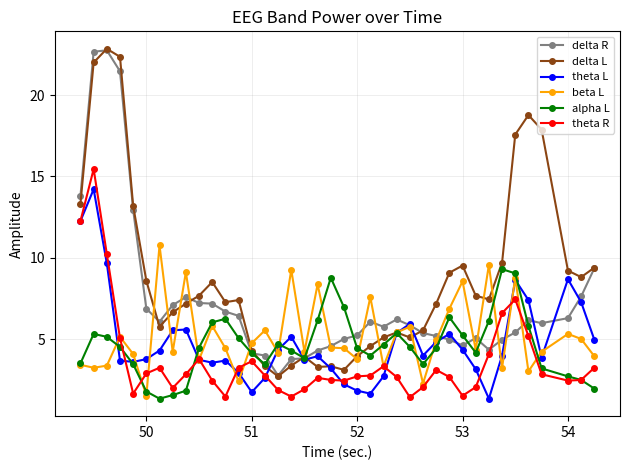

In beta L, how many points are higher than both neighbors (excluding endpoints)?

13